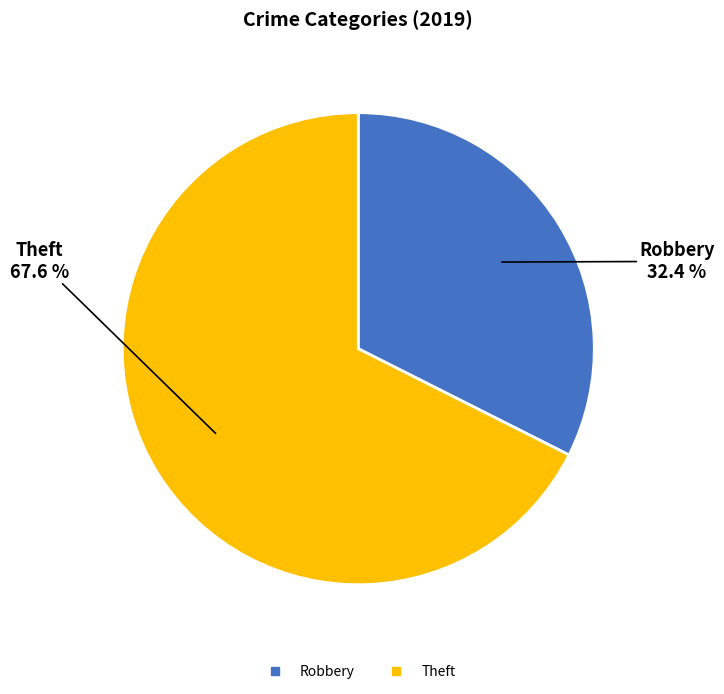

How many slices are in this pie chart?

2